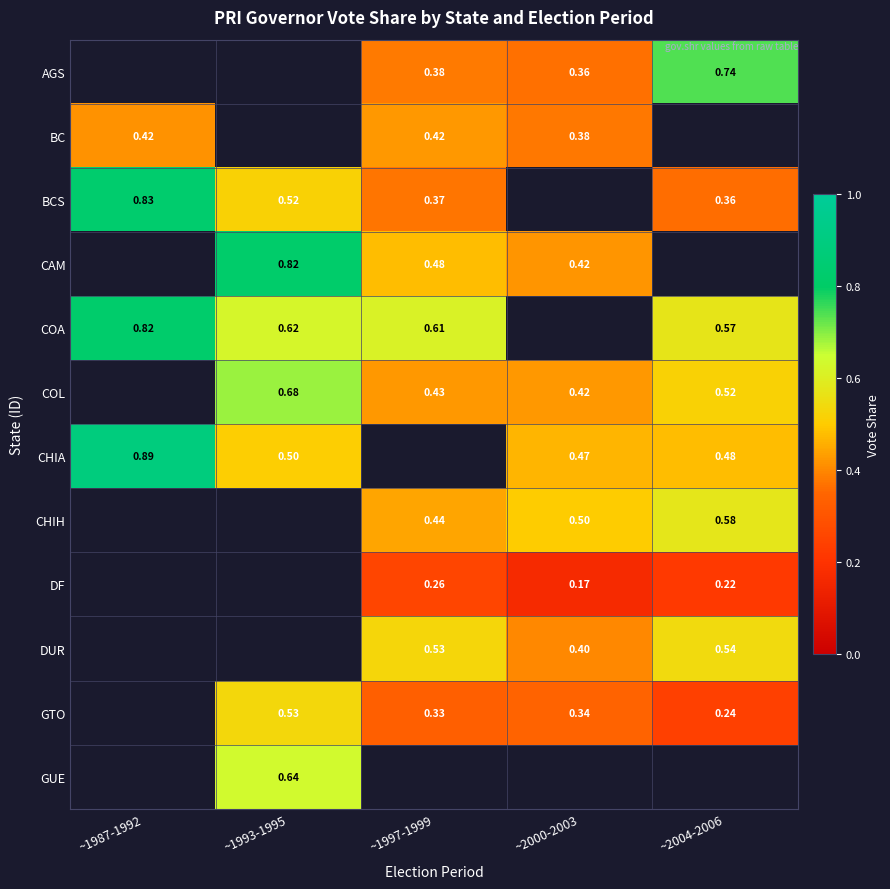

Which category has the lowest value across all series?

~2000-2003